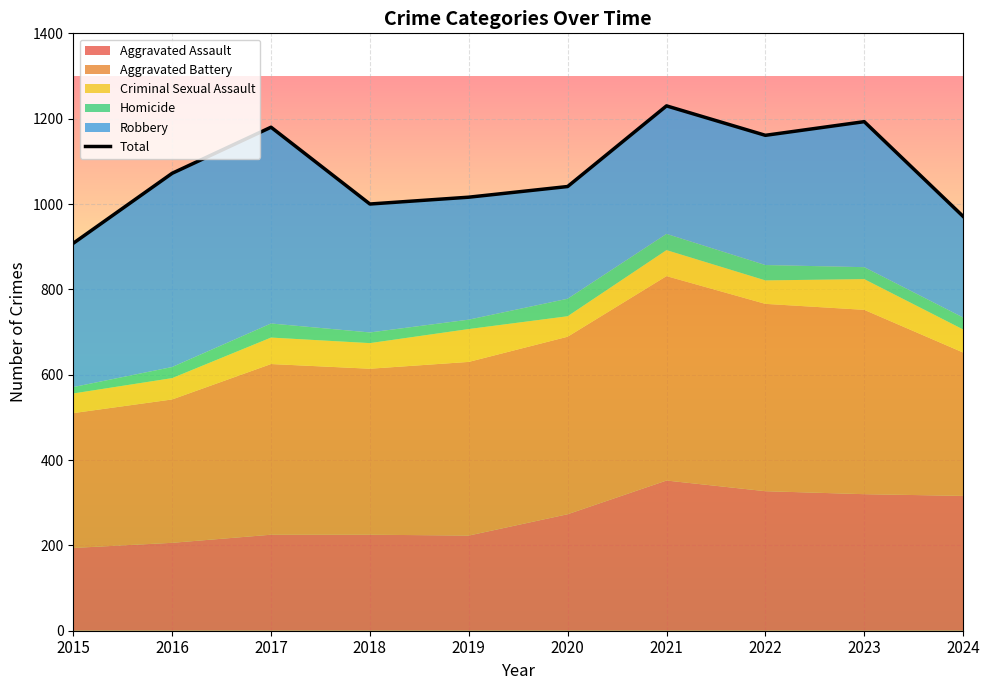

What is the difference between the maximum and minimum values?

322